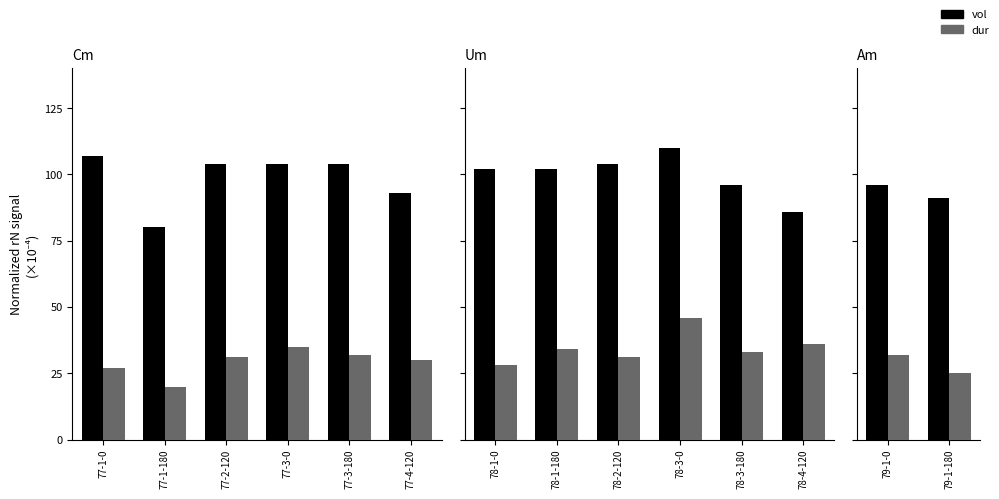

Is the value of vol at 79-1-180 greater than the value of dur at 79-1-180?

Yes